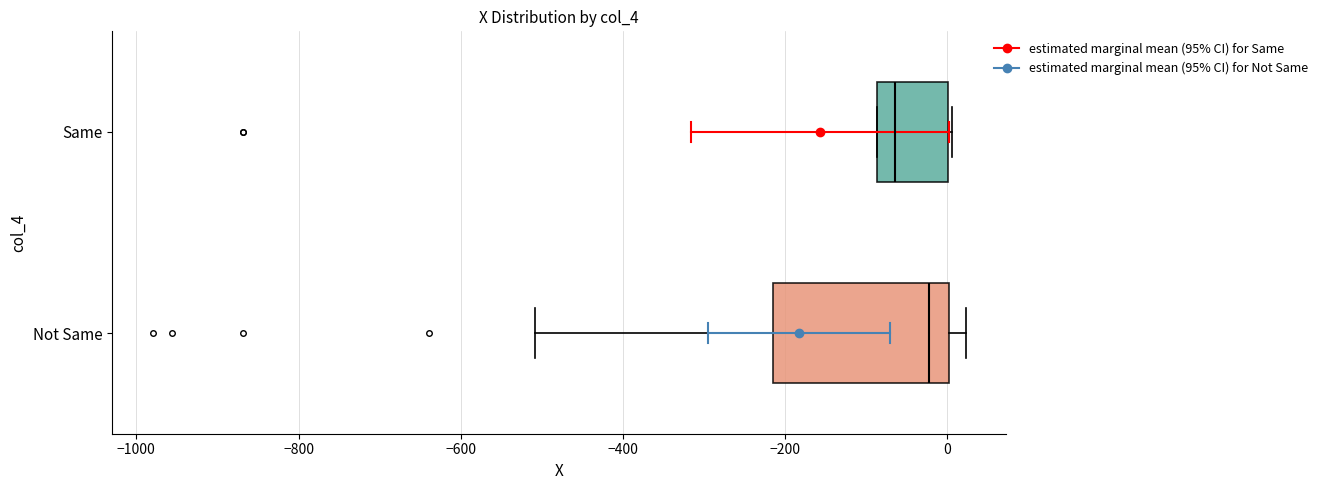

Where does the left whisker of the box for Not Same end on the x-axis? The values are not printed on the chart, so give them approximately, as read against the axis.

-500